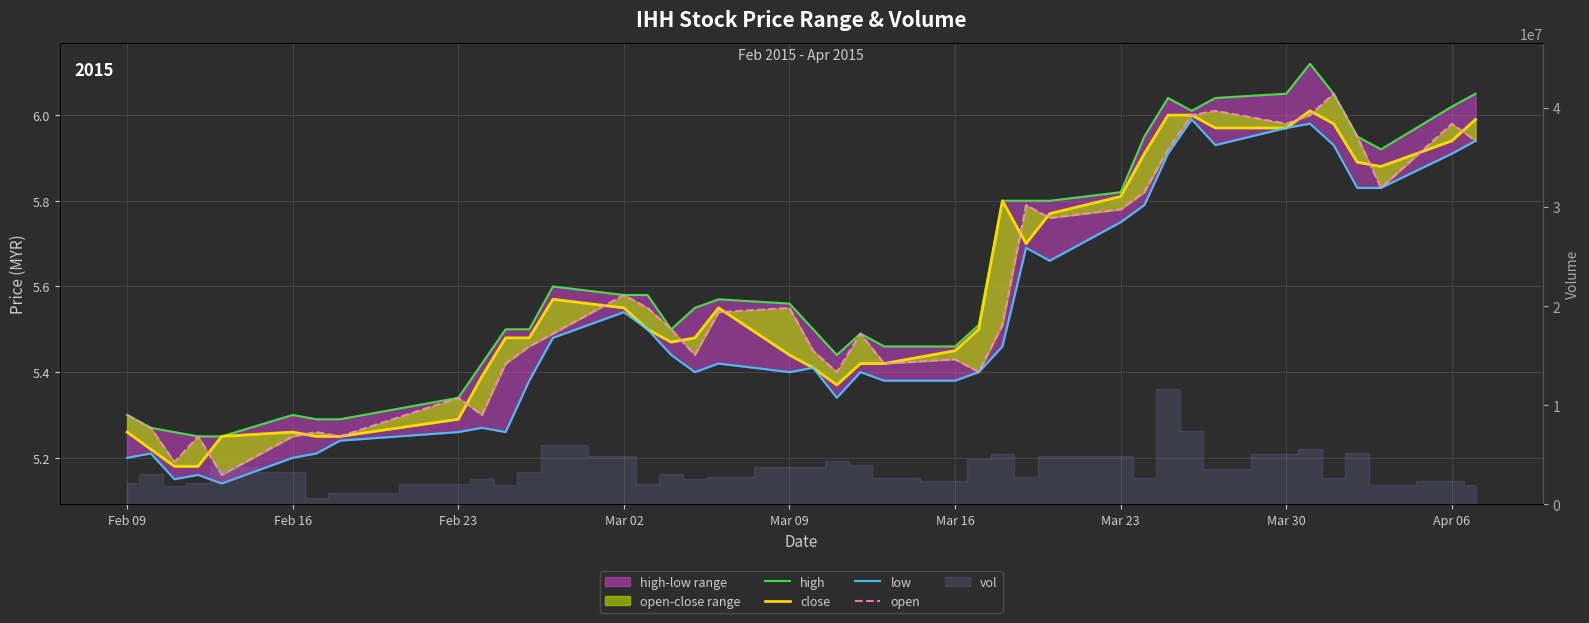

Reading right to left, list all the values displayed in this chart.

high: 6.0	6.0	5.9	6.0	6.0	6.1	6.0	6.0	6.0	6.0	6.0	5.8	5.8	5.8	5.8	5.5	5.5	5.5	5.5	5.4	5.5	5.6	5.6	5.5	5.5	5.6	5.6	5.6	5.5	5.5	5.4	5.3	5.3	5.3	5.3	5.2	5.2	5.3	5.3	5.3
close: 6.0	5.9	5.9	5.9	6.0	6.0	6.0	6.0	6.0	6.0	5.9	5.8	5.8	5.7	5.8	5.5	5.5	5.4	5.4	5.4	5.4	5.4	5.5	5.5	5.5	5.5	5.5	5.6	5.5	5.5	5.4	5.3	5.2	5.2	5.3	5.2	5.2	5.2	5.2	5.3
low: 5.9	5.9	5.8	5.8	5.9	6.0	6.0	5.9	6.0	5.9	5.8	5.8	5.7	5.7	5.5	5.4	5.4	5.4	5.4	5.3	5.4	5.4	5.4	5.4	5.4	5.5	5.5	5.5	5.4	5.3	5.3	5.3	5.2	5.2	5.2	5.1	5.2	5.2	5.2	5.2
open: 5.9	6.0	5.8	6.0	6.0	6.0	6.0	6.0	6.0	5.9	5.8	5.8	5.8	5.8	5.5	5.4	5.4	5.4	5.5	5.4	5.5	5.5	5.5	5.4	5.5	5.5	5.6	5.5	5.5	5.4	5.3	5.3	5.2	5.3	5.2	5.2	5.2	5.2	5.3	5.3